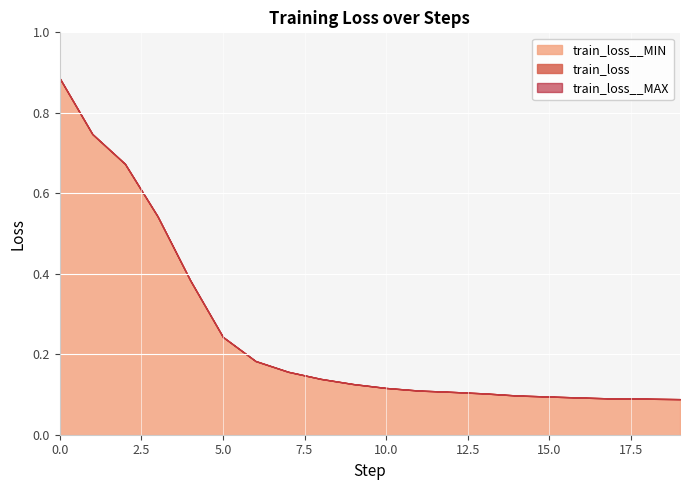

At which label is train_loss__MIN closest to 0?

19